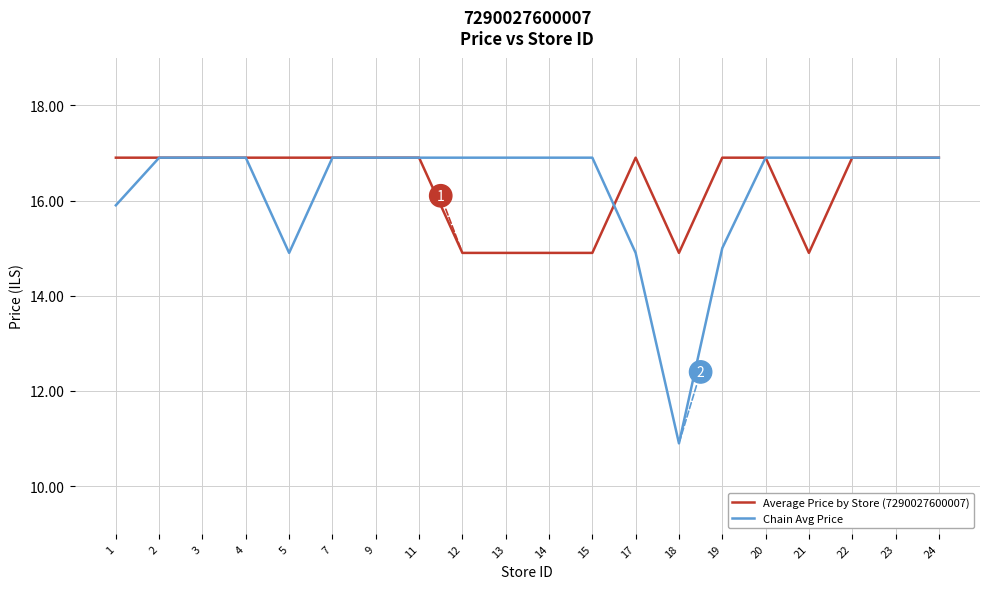

At which label does Chain Avg Price reach its minimum?

18